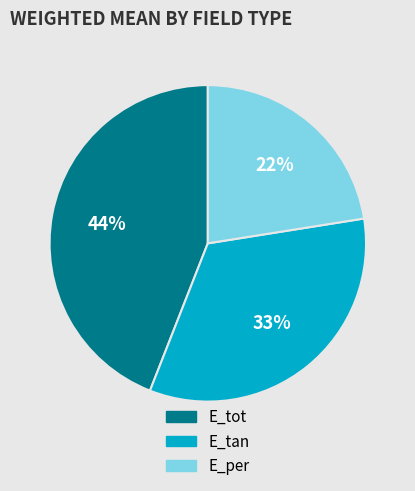

Rank the categories by value from highest to lowest.

E_tot, E_tan, E_per